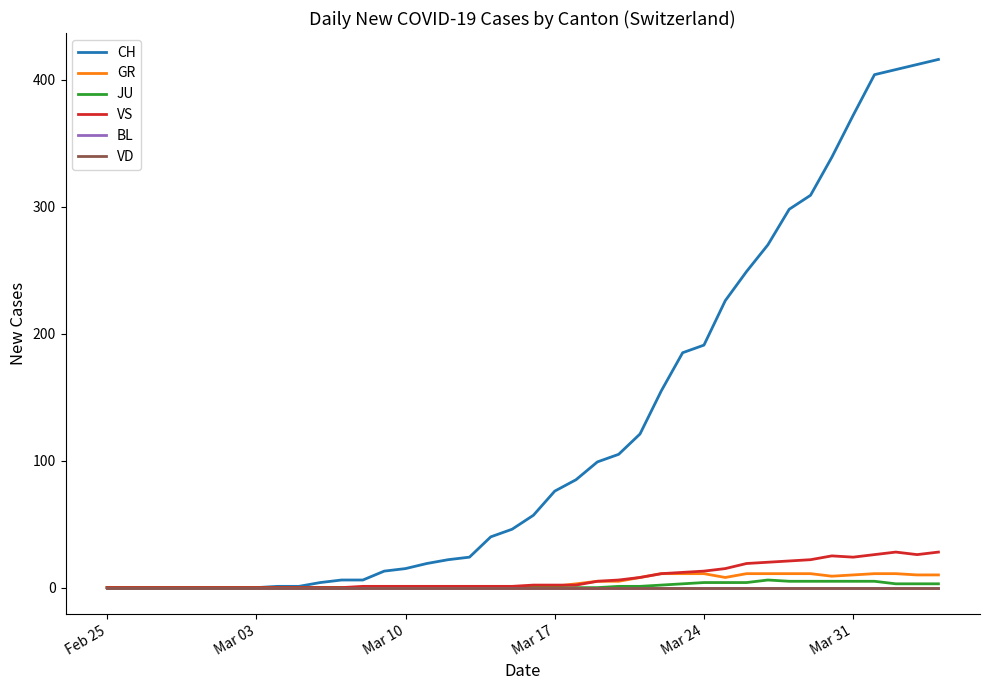

How many lines are shown in the chart?

6